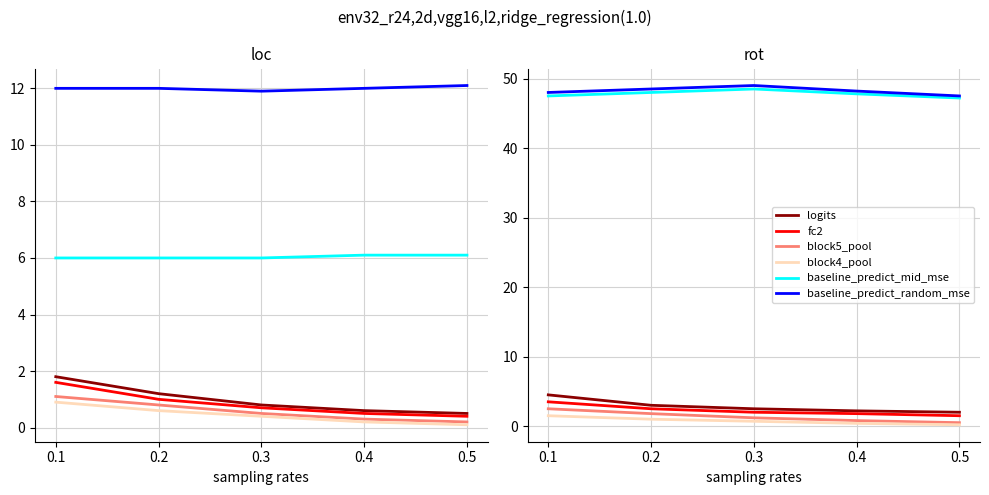

What is the maximum value for baseline_predict_random_mse?

49.0